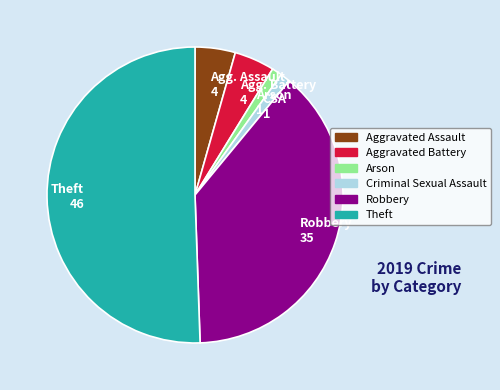

What is the ratio of the value at Theft 46 to the value at Agg. Assault 4?

11.5